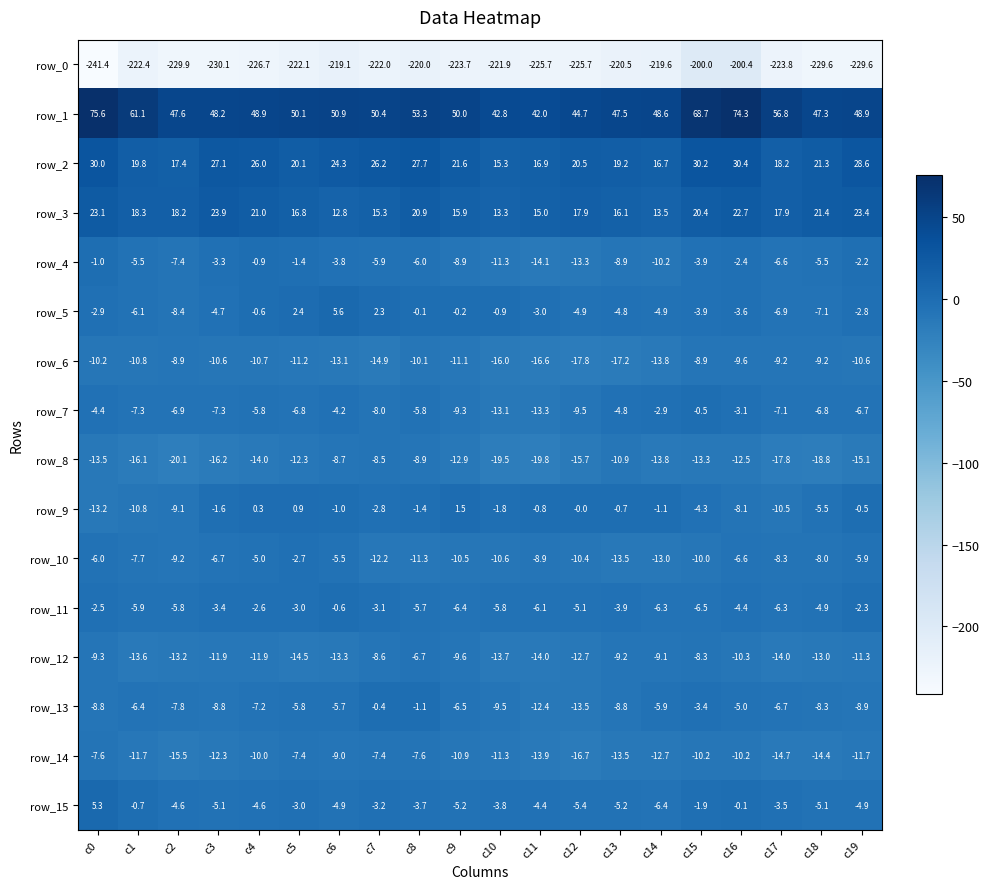

Between c2 and c3, which series saw the biggest shift?

row_2